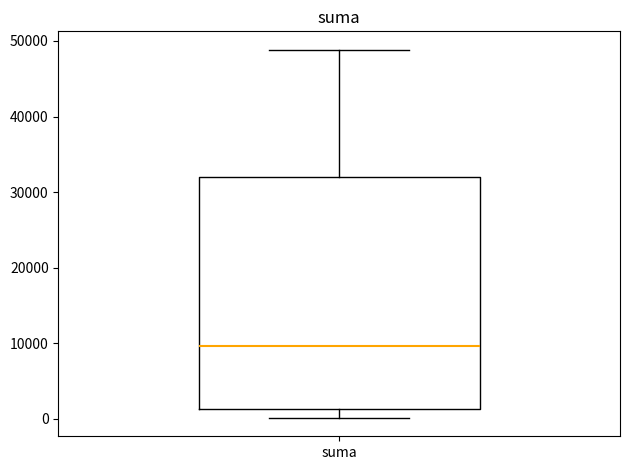

Where does the lower whisker of the box for suma end on the y-axis? The values are not printed on the chart, so give them approximately, as read against the axis.

0